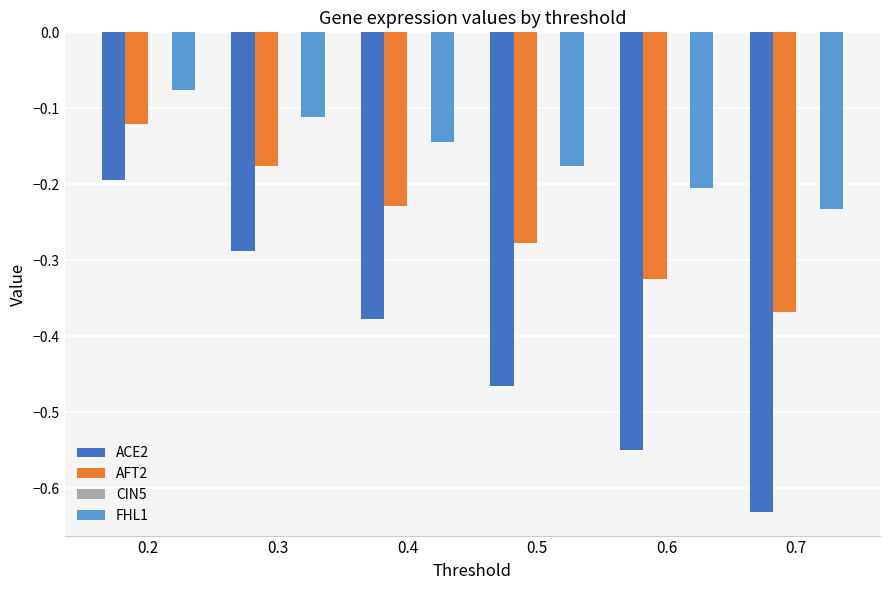

The value of AFT2 at 0.3 is -0.1. True or false?

False